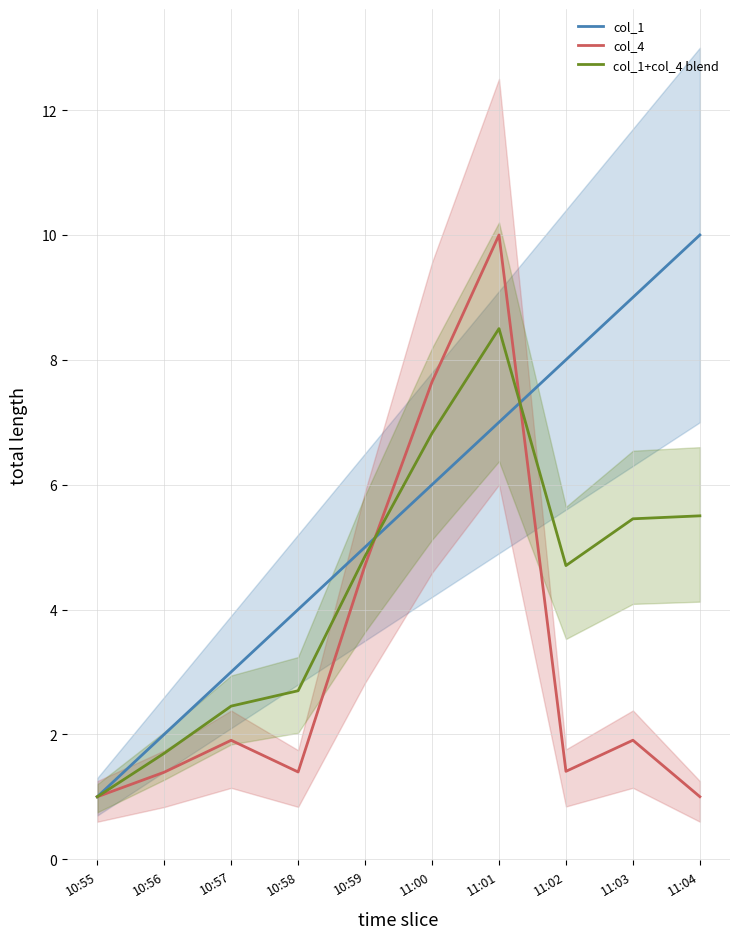

Between which two adjacent categories do col_1 and col_4 first intersect?

10:59 and 11:00